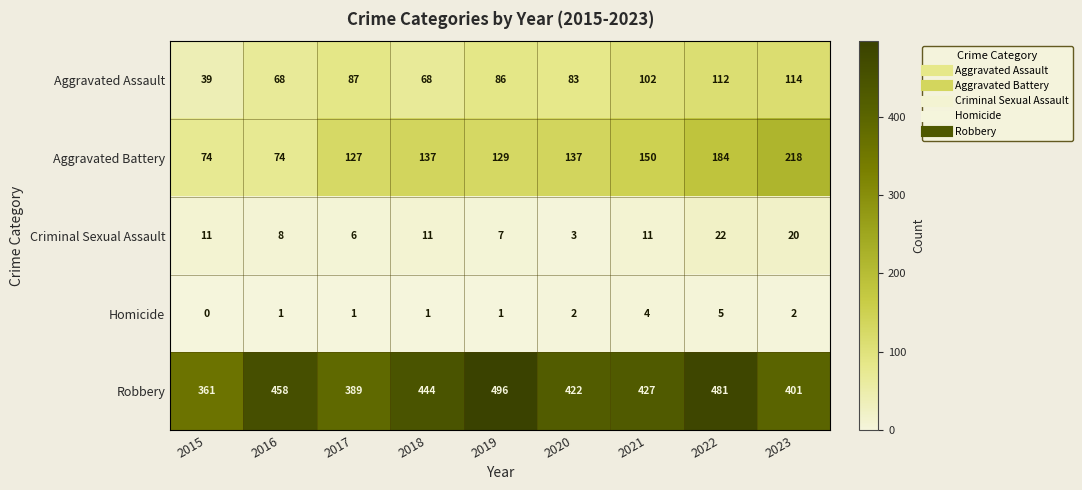

The value of Criminal Sexual Assault at 2023 is 32. True or false?

False